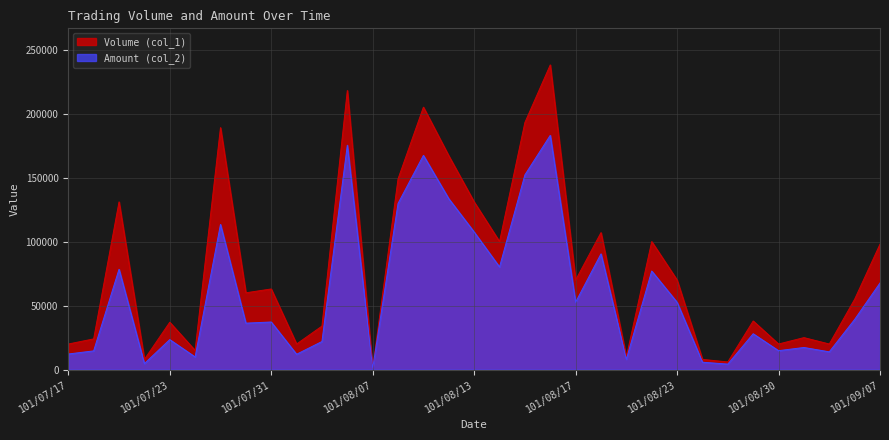

At which category does Amount (col_2) reach its first local valley?

101/07/20